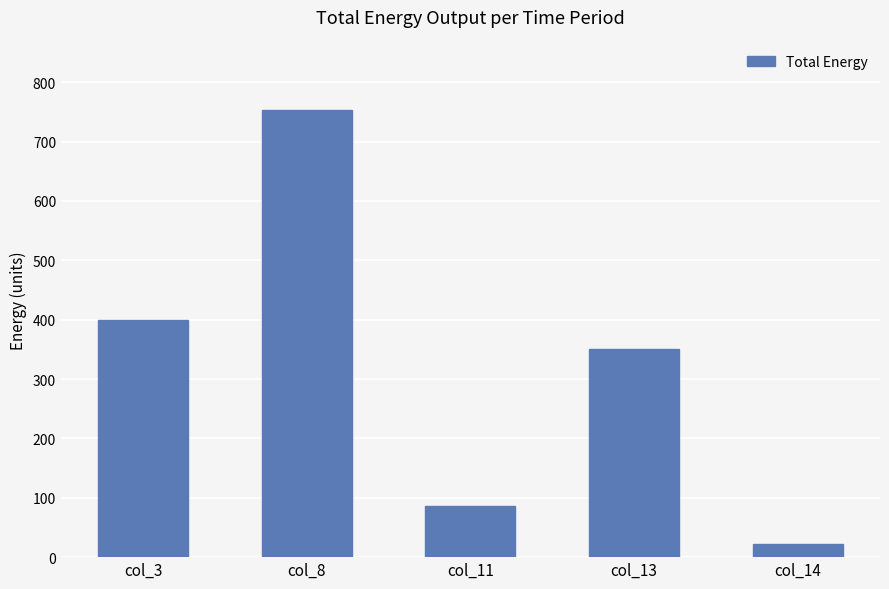

What is the change in value from col_3 to col_13?

-50